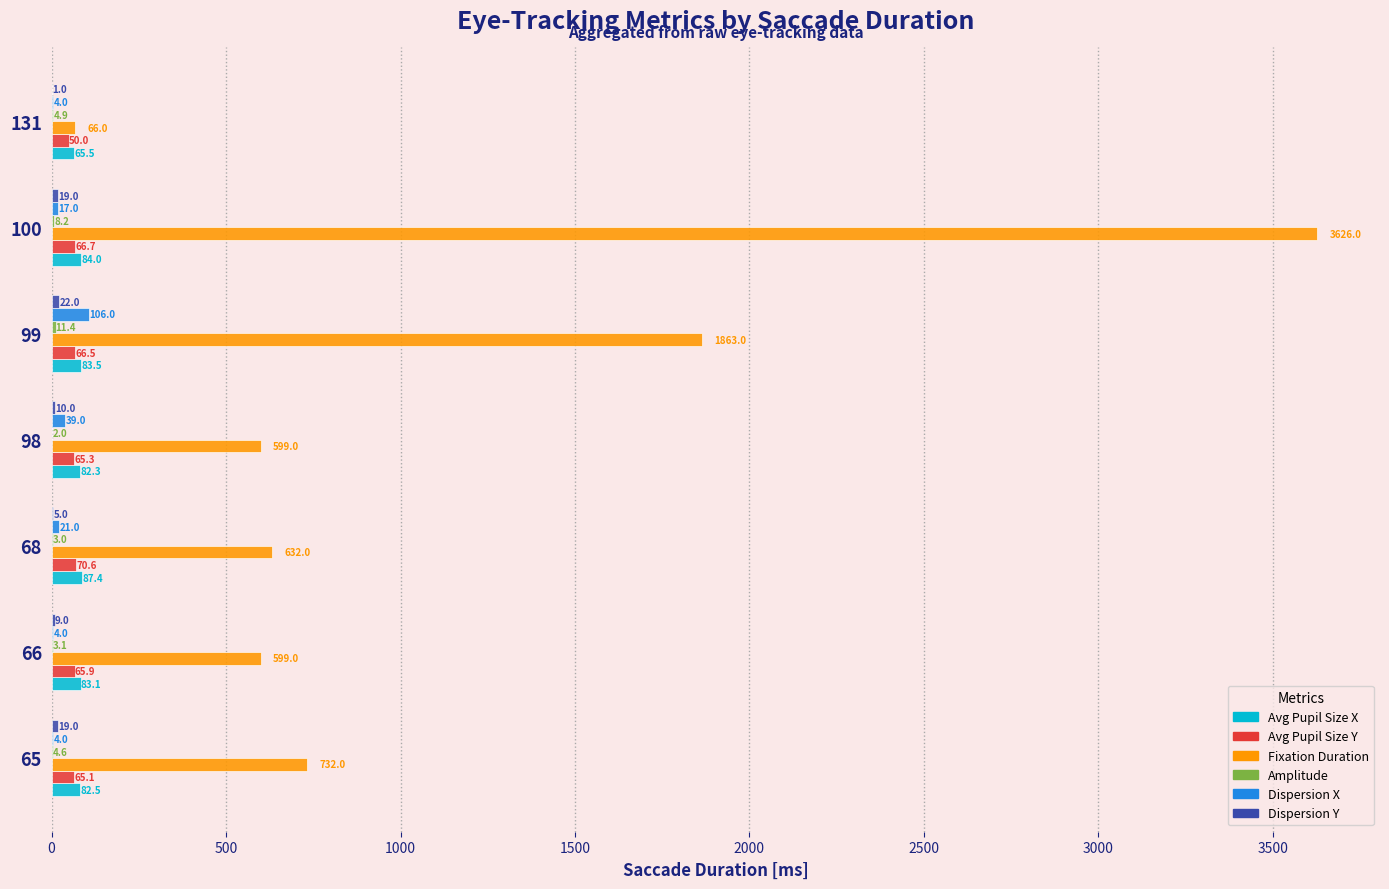

Where is Avg Pupil Size X nearest to the value 76?

98